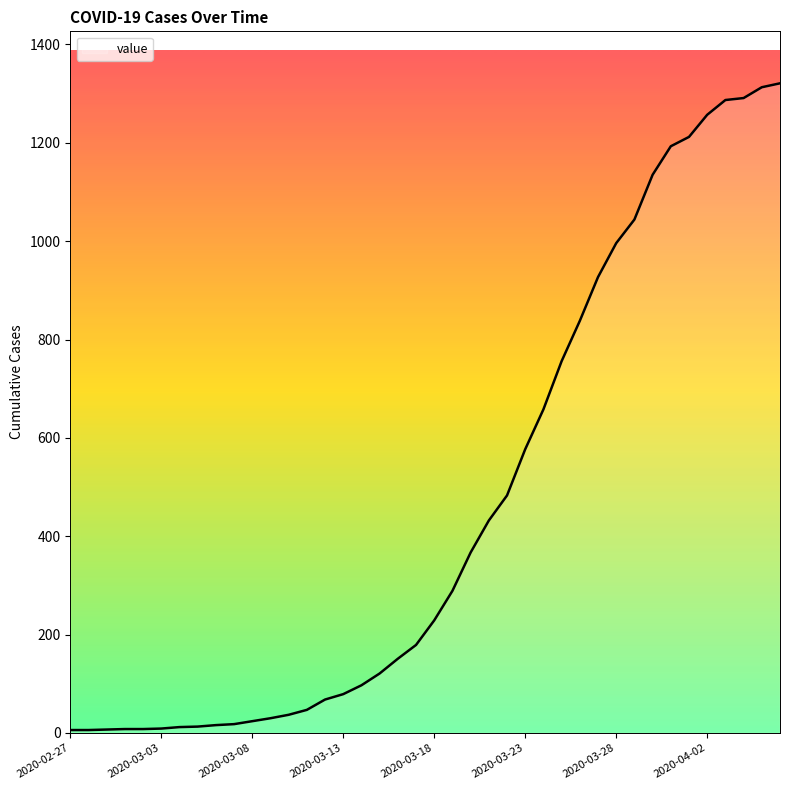

How many lines are shown in the chart?

1